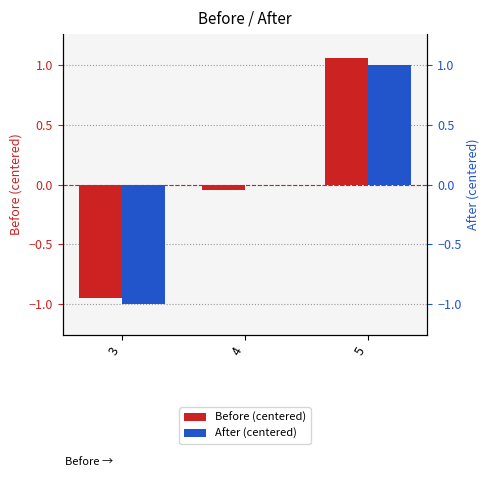

How many categories are shown in the chart?

3